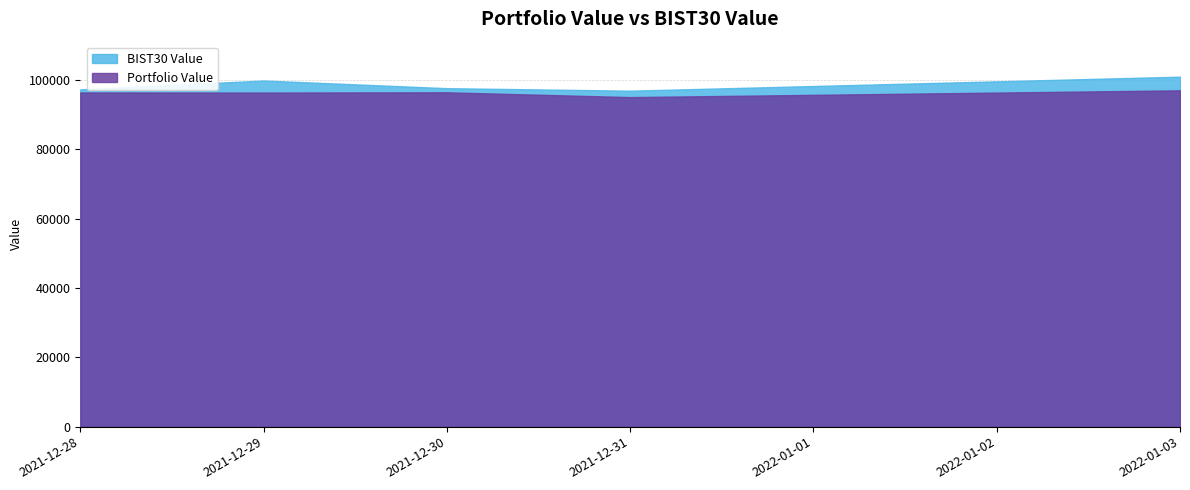

Reading right to left, list all the values displayed in this chart.

Portfolio Value: 2022-01-03=97017.7	2021-12-31=95065.5	2021-12-30=96447.2	2021-12-29=96376.2	2021-12-28=96402.5
BIST30 Value: 2022-01-03=100962.0	2021-12-31=96917.8	2021-12-30=97645.3	2021-12-29=99851.6	2021-12-28=97295.9